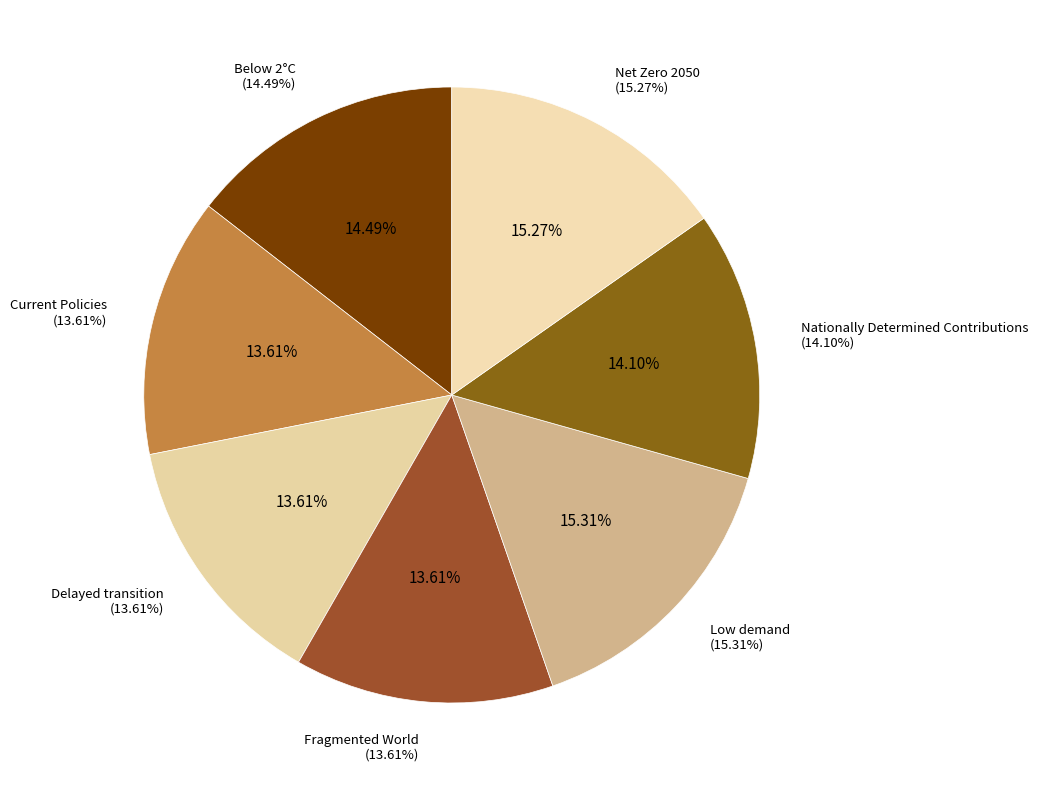

Count the number of slices in the pie.

7